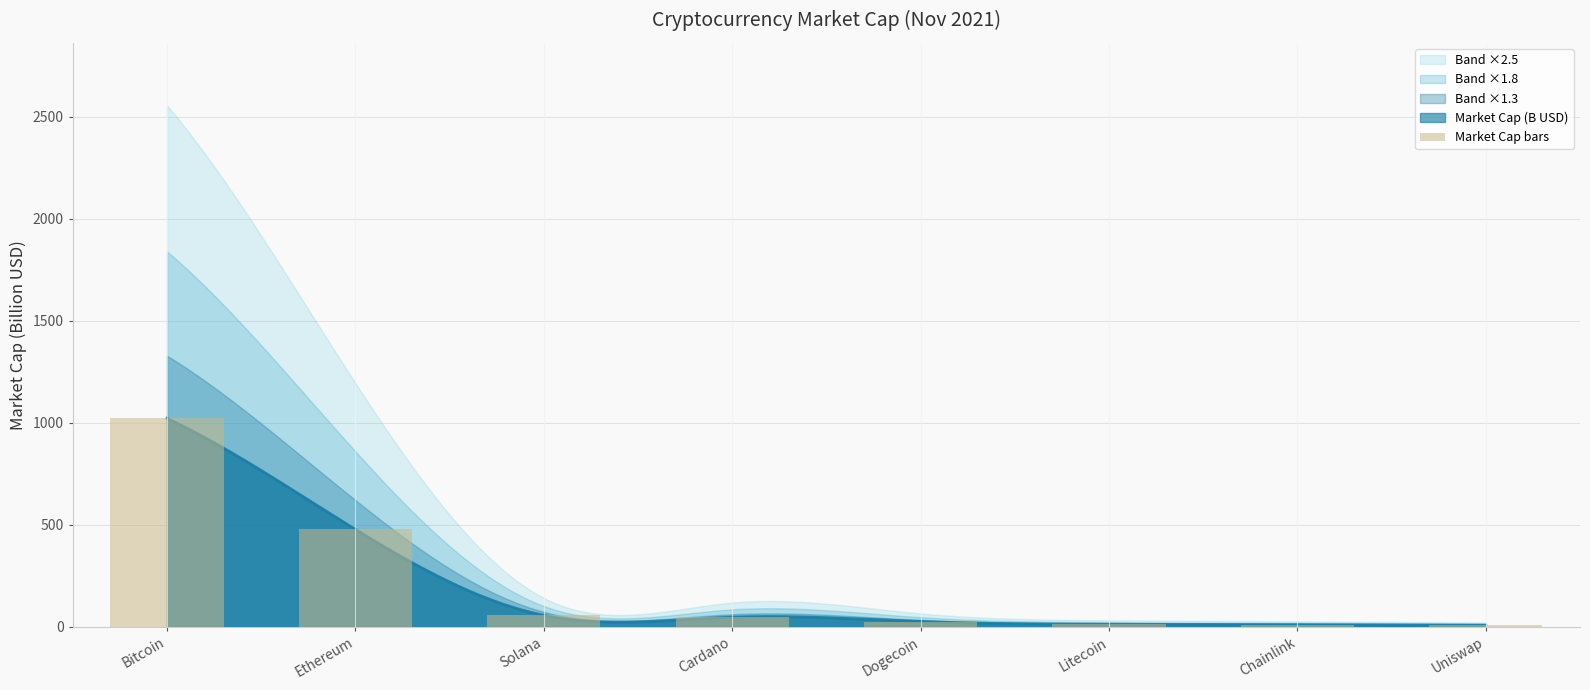

Which label corresponds to the smallest value in the chart?

Uniswap